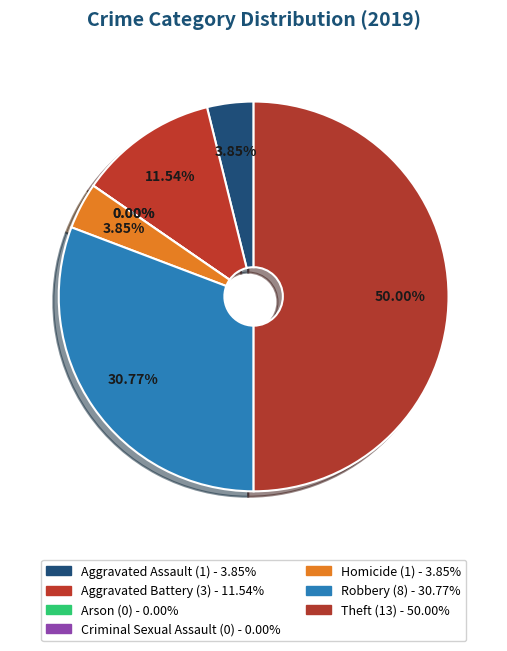

Which slice is the smallest?

Arson